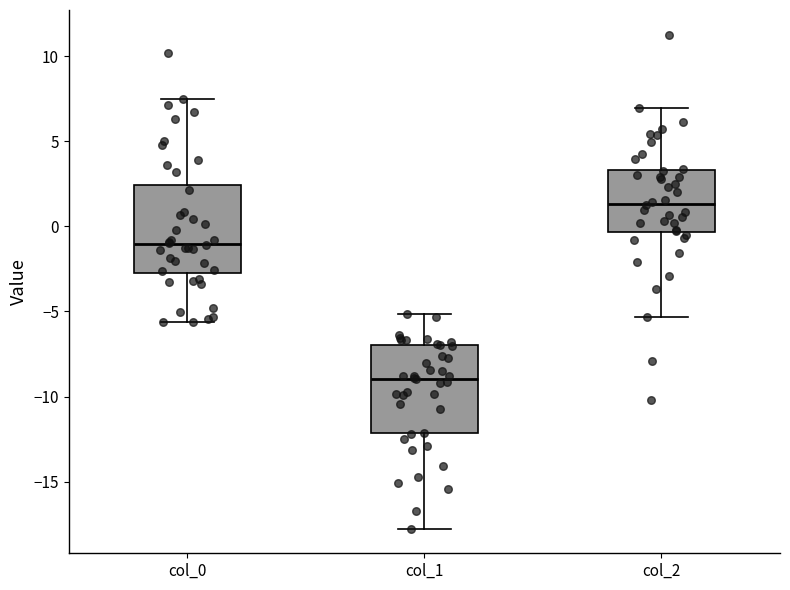

Reading left to right, read every box against the y-axis: the position of its median line, the range the box covers, and the ends of its whiskers. The values are not printed on the chart, so give them approximately, as read against the axis.

col_0: median -1.0, box -3.0 to 2.5, whiskers -5.5 to 7.5
col_1: median -9.0, box -12.0 to -7.0, whiskers -18.0 to -5.0
col_2: median 1.5, box -0.5 to 3.5, whiskers -5.5 to 7.0